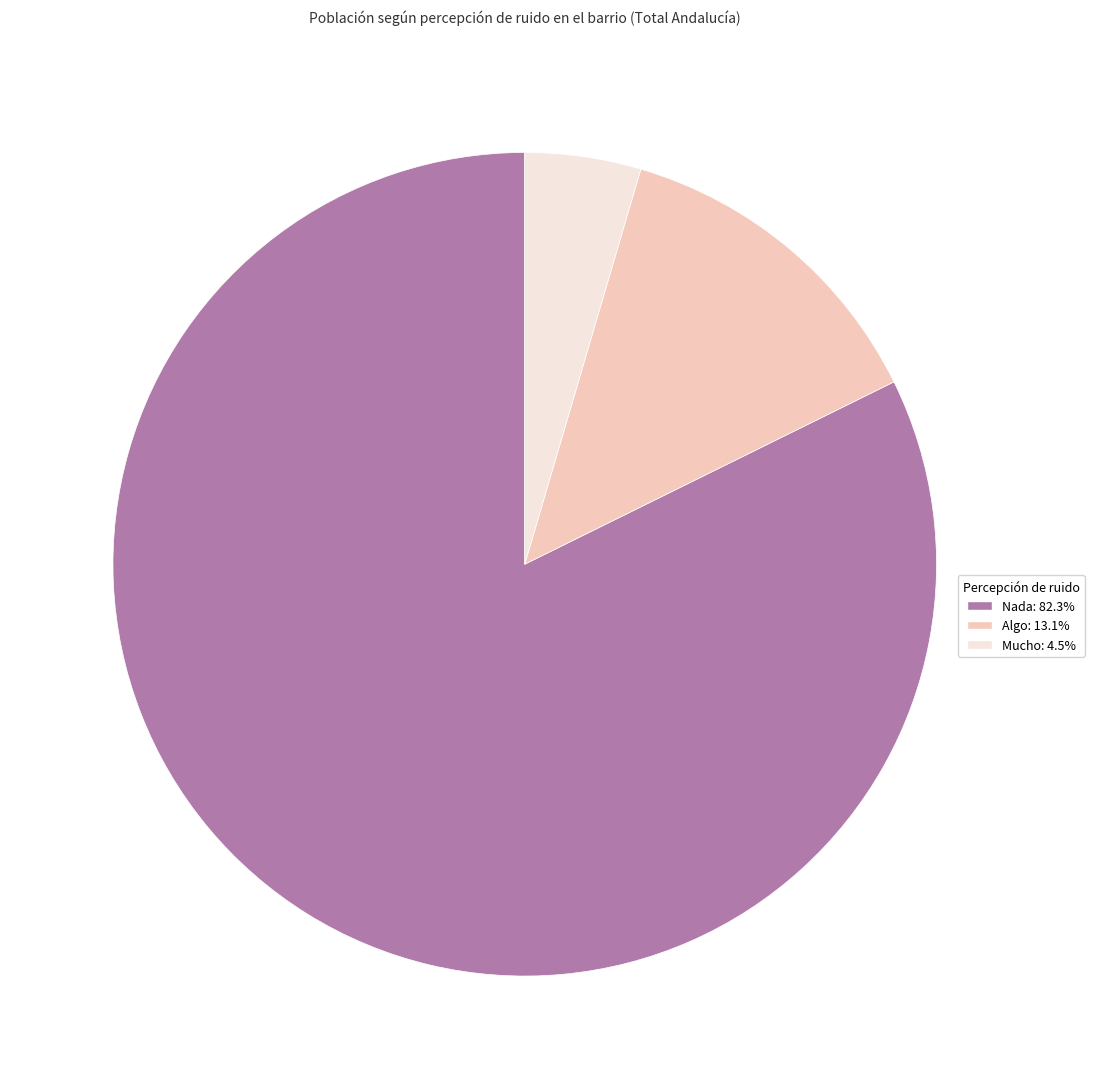

What is the smallest slice in the pie chart?

Mucho